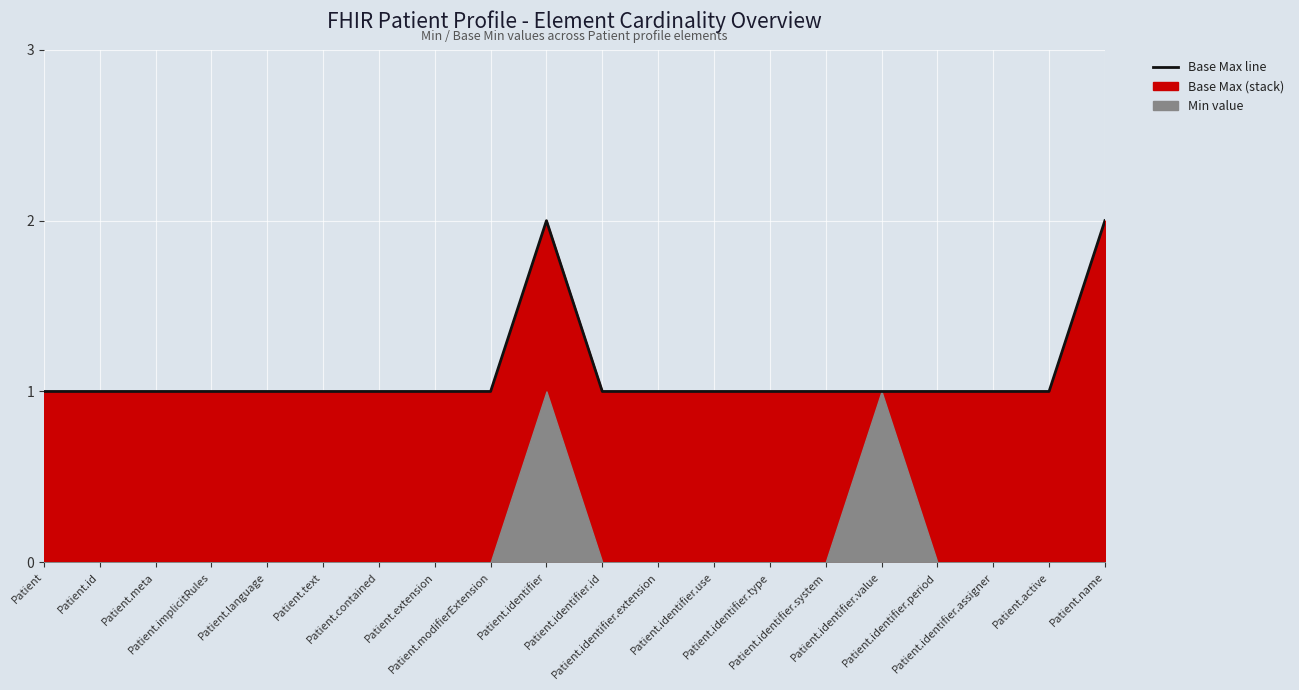

How many data points are above 1?

2